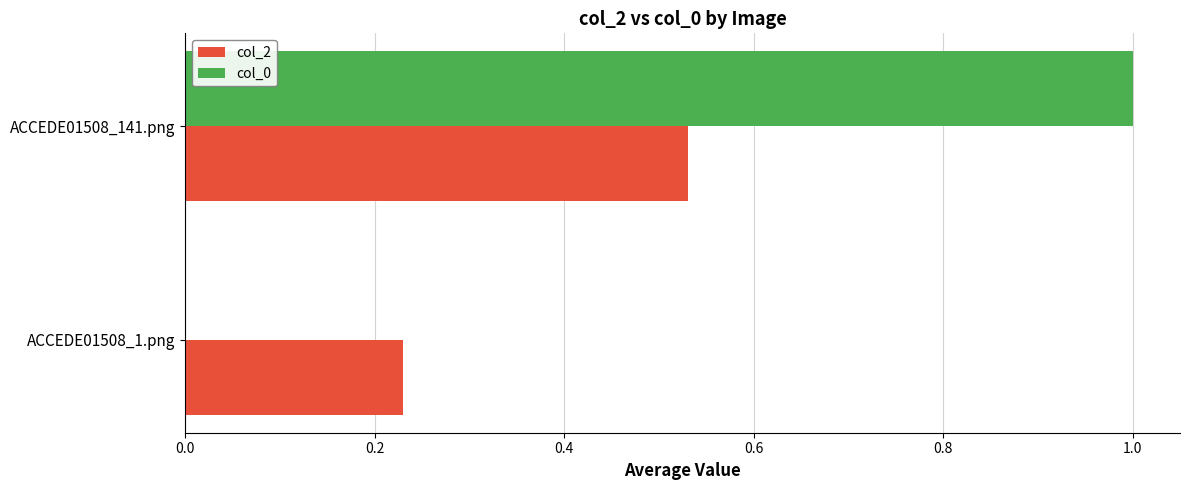

Between ACCEDE01508_1.png and ACCEDE01508_141.png, which series saw the biggest shift?

col_0